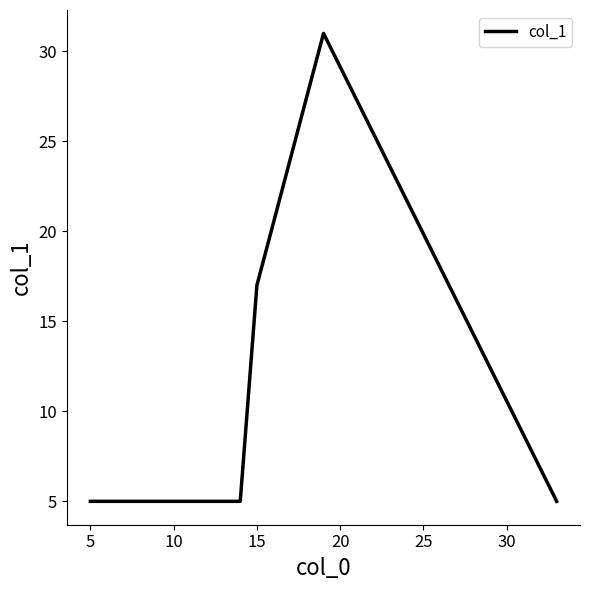

What is the average value?

11